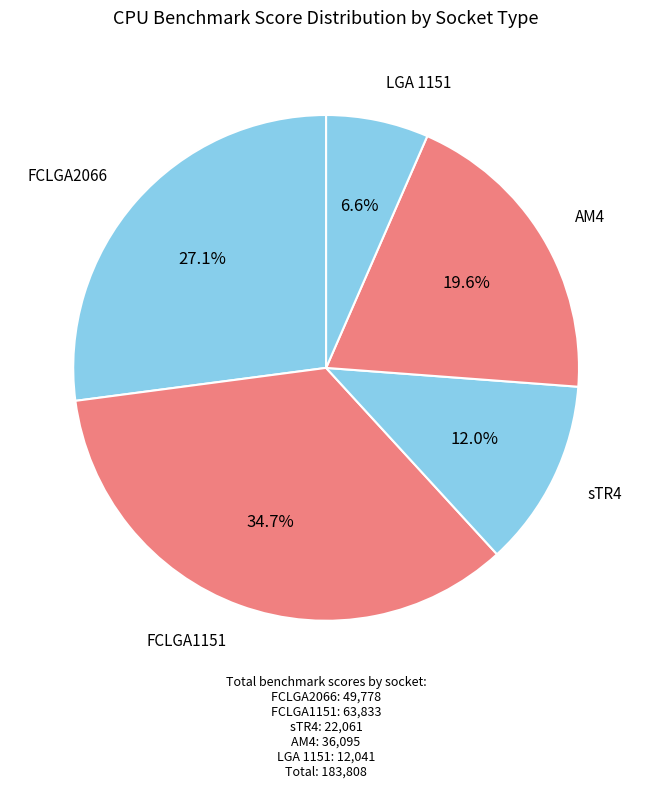

Rank the categories by value from lowest to highest.

LGA 1151, sTR4, AM4, FCLGA2066, FCLGA1151